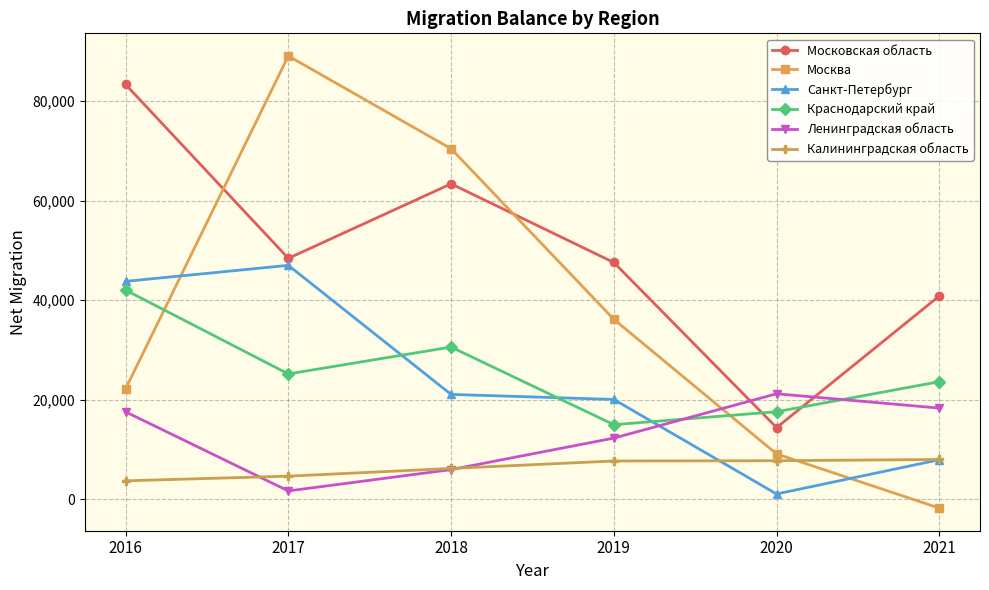

What is the minimum value shown in the chart?

-1817